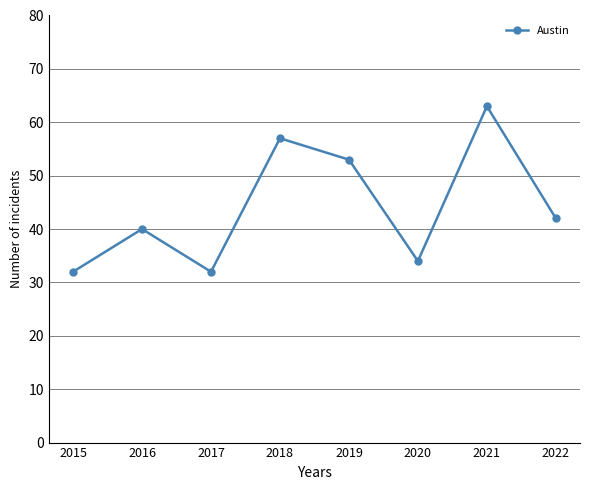

How many interior local peaks (higher than both neighbors) does the data have?

3